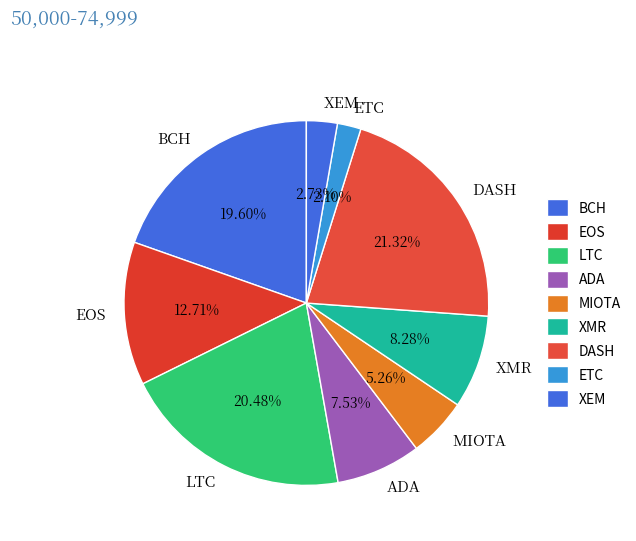

Rank the categories by value from highest to lowest.

DASH, LTC, BCH, EOS, XMR, ADA, MIOTA, XEM, ETC